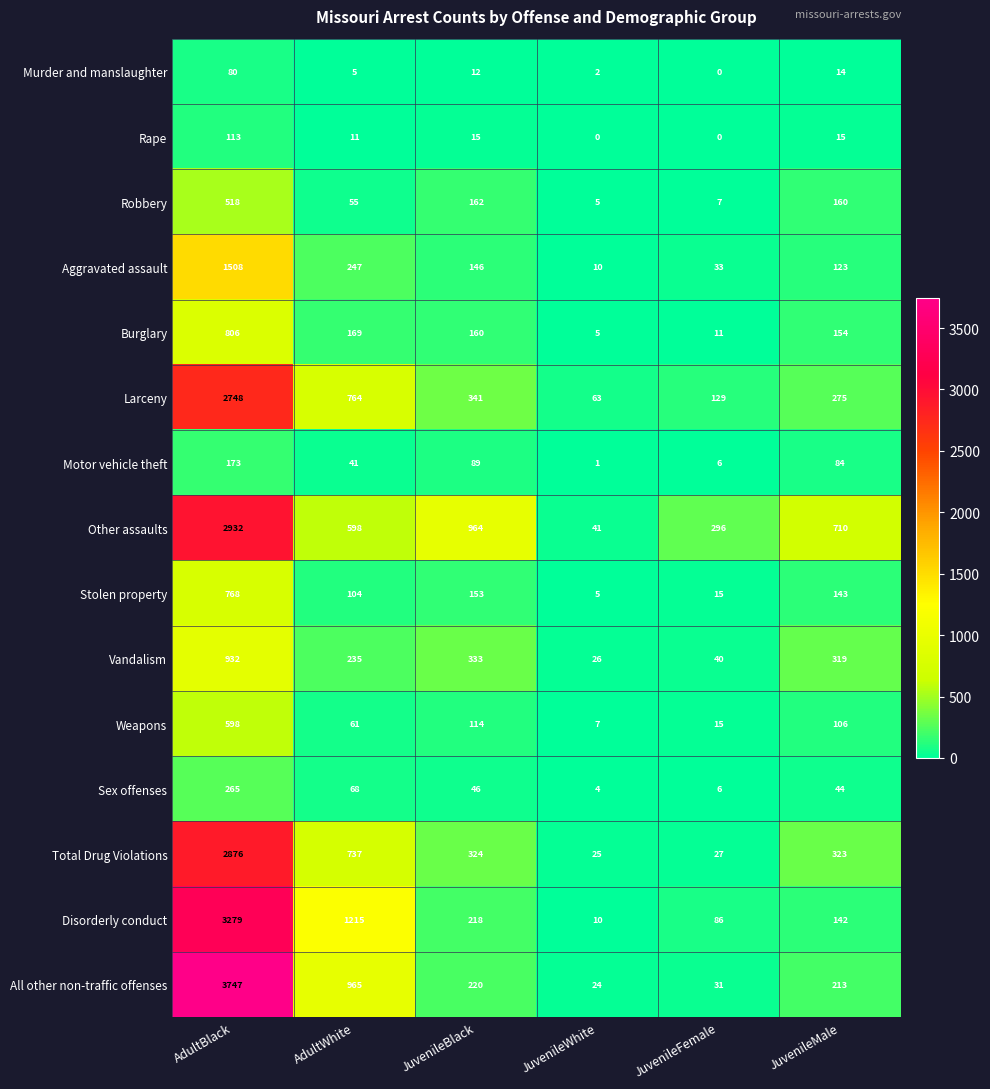

How many values in the Burglary series are below 160?

3